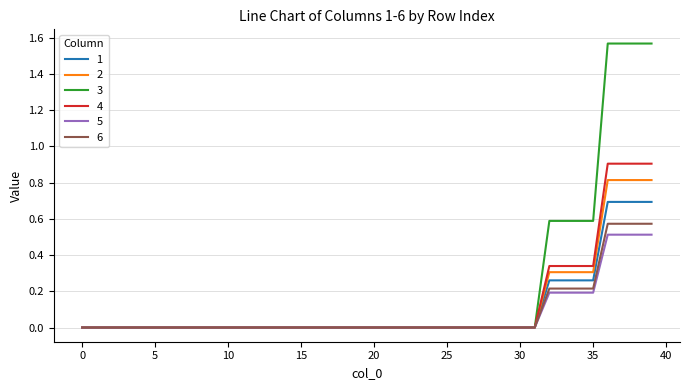

Which series has the widest spread of values?

3